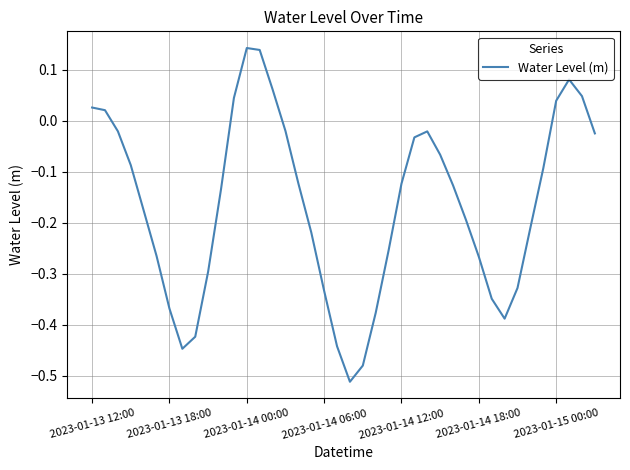

At which label does the data first exceed 0?

2023-01-13 12:00